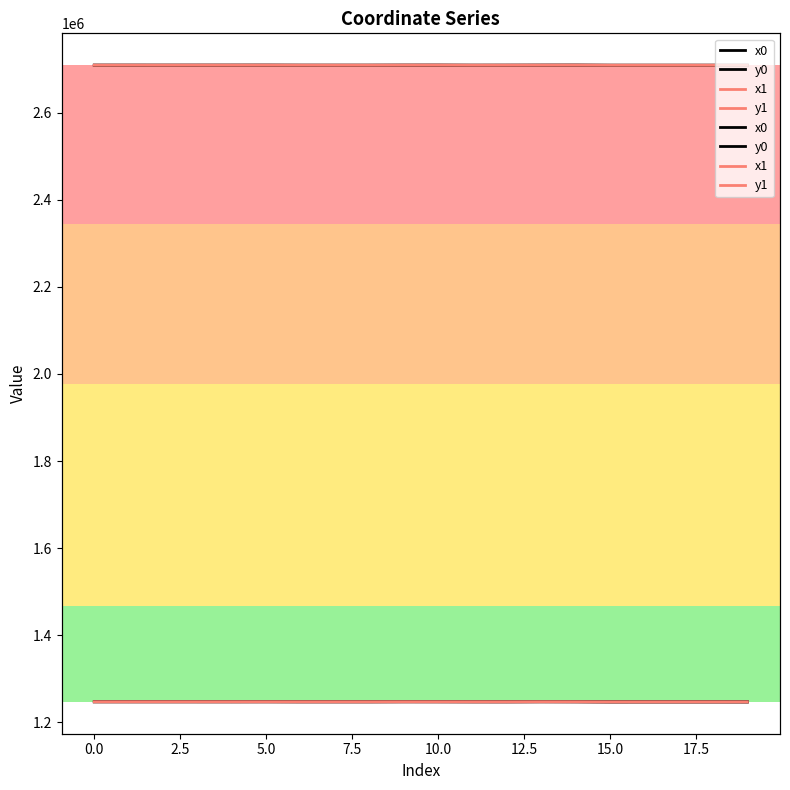

How many lines are shown in the chart?

4